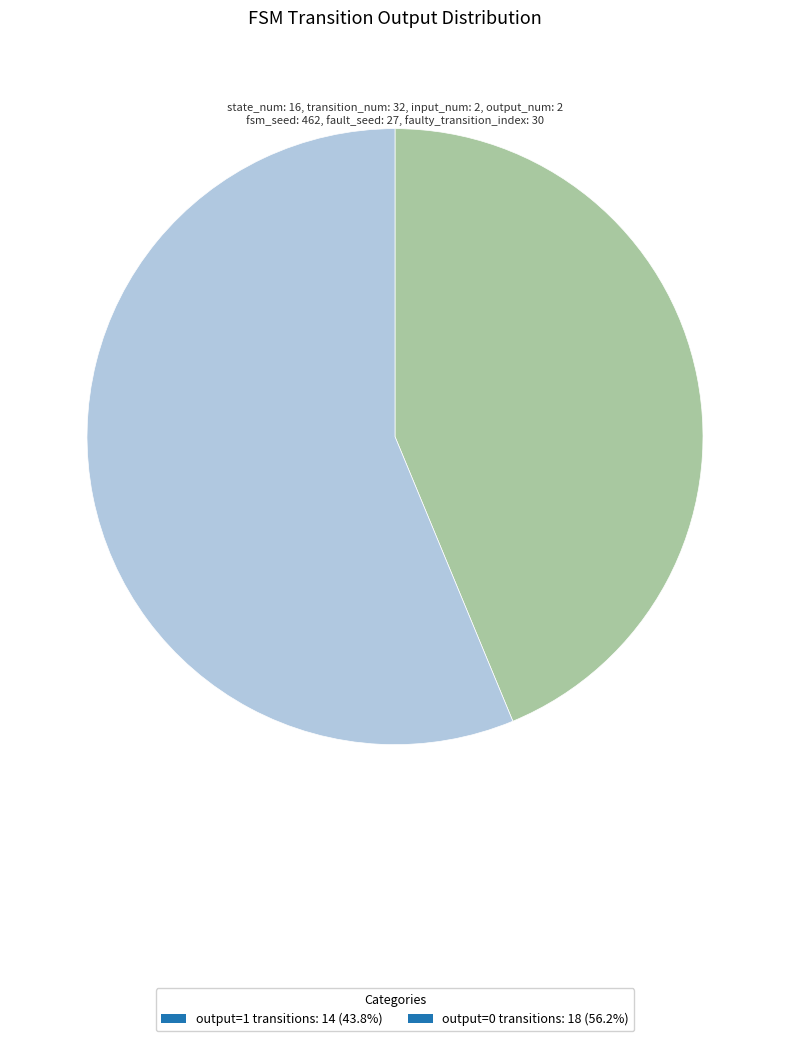

Do output=0 transitions: 18 (56.2%) and output=1 transitions: 14 (43.8%) together represent more than half of the pie?

Yes